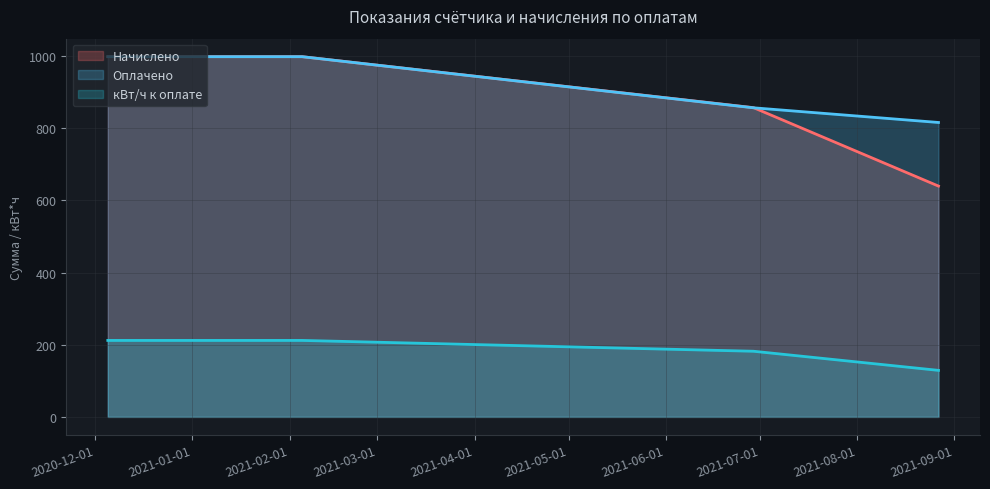

How many times do Оплачено and Начислено cross each other?

1